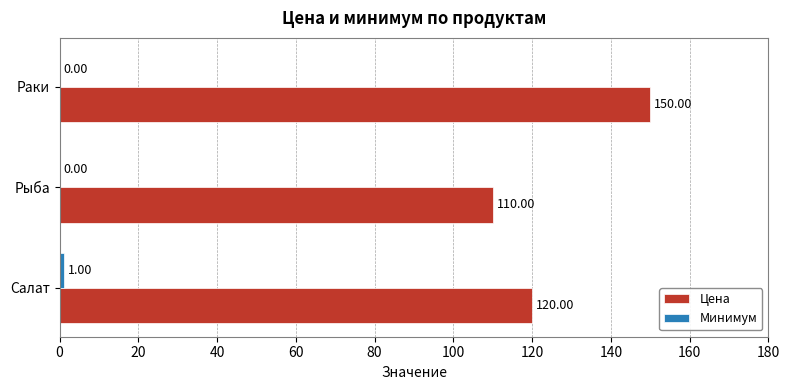

Where is Цена nearest to the value 130?

Салат